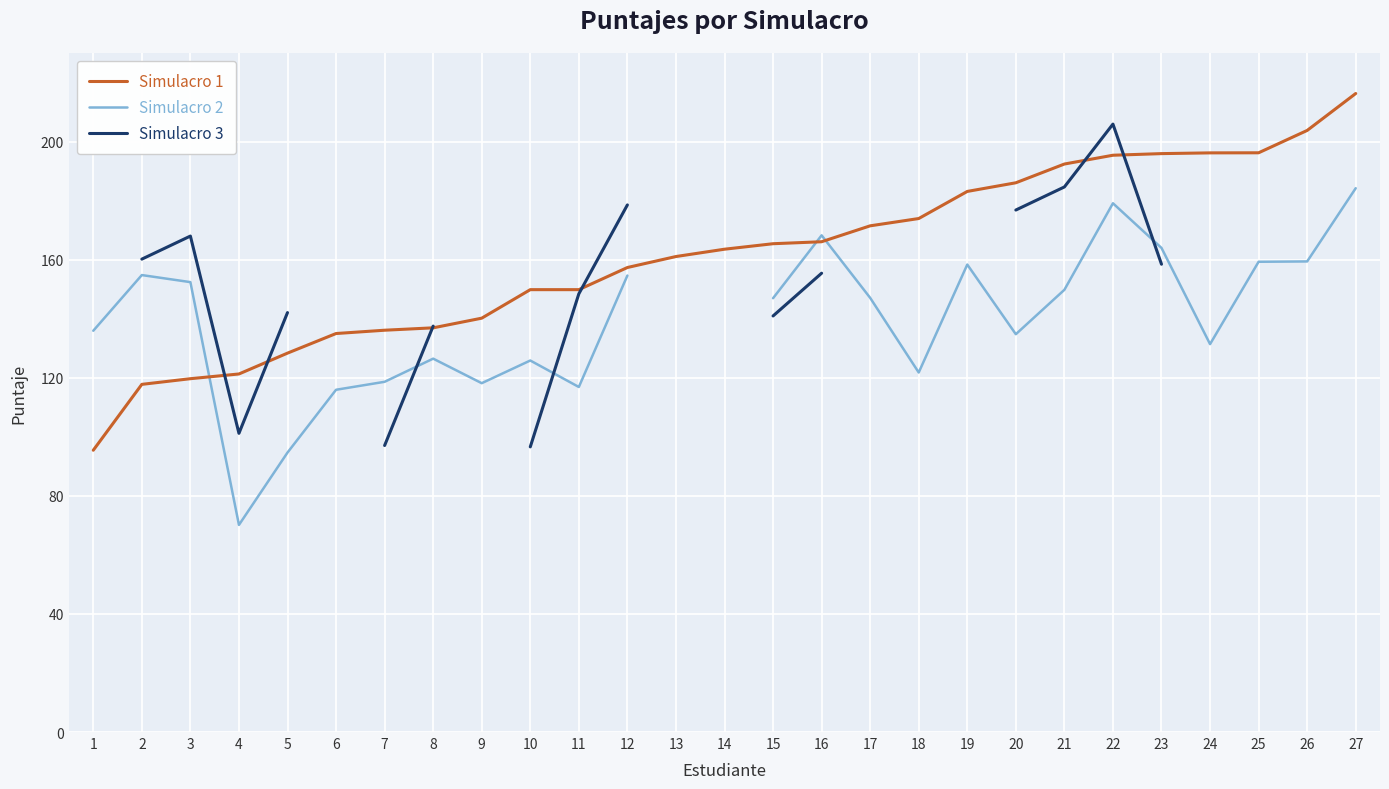

What is the value of the Simulacro 1 point at the 13th from the left?

161.1